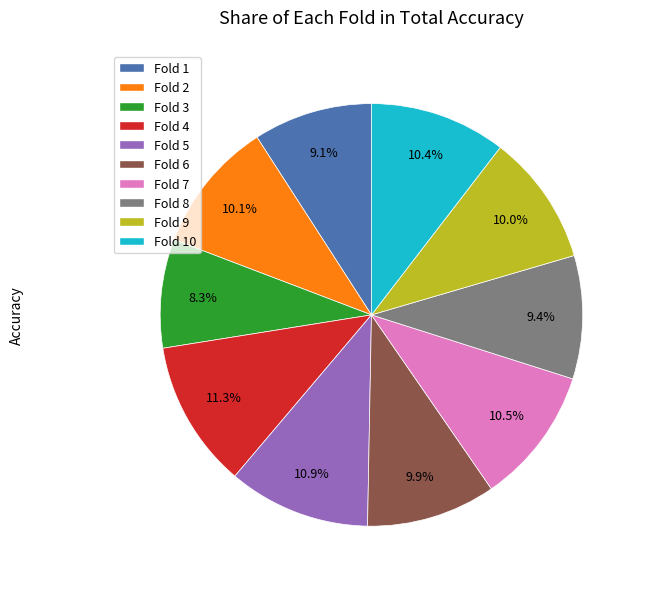

To the nearest percent, what is the difference between the largest and smallest slice percentages?

3%